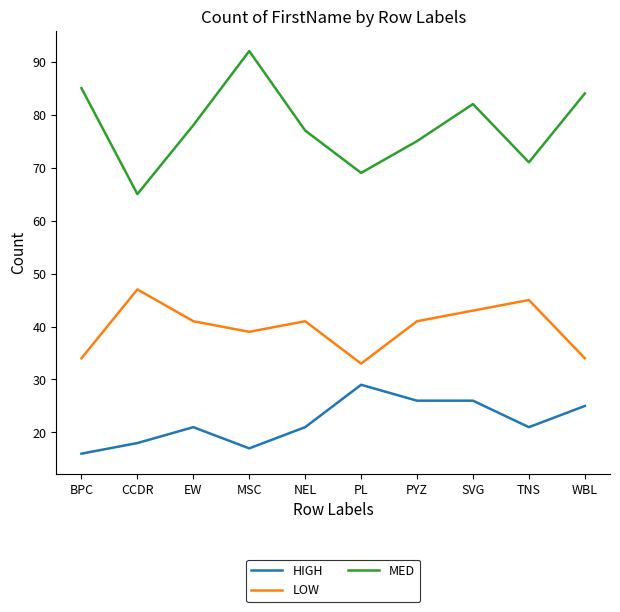

What is the difference between the maximum and minimum values in the HIGH series?

13